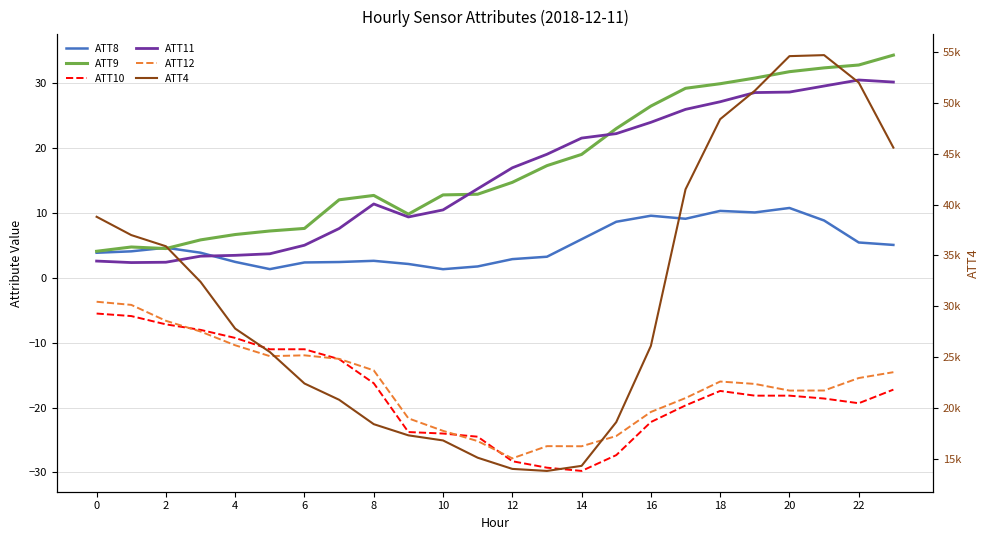

Which series has the largest total across all categories?

ATT4